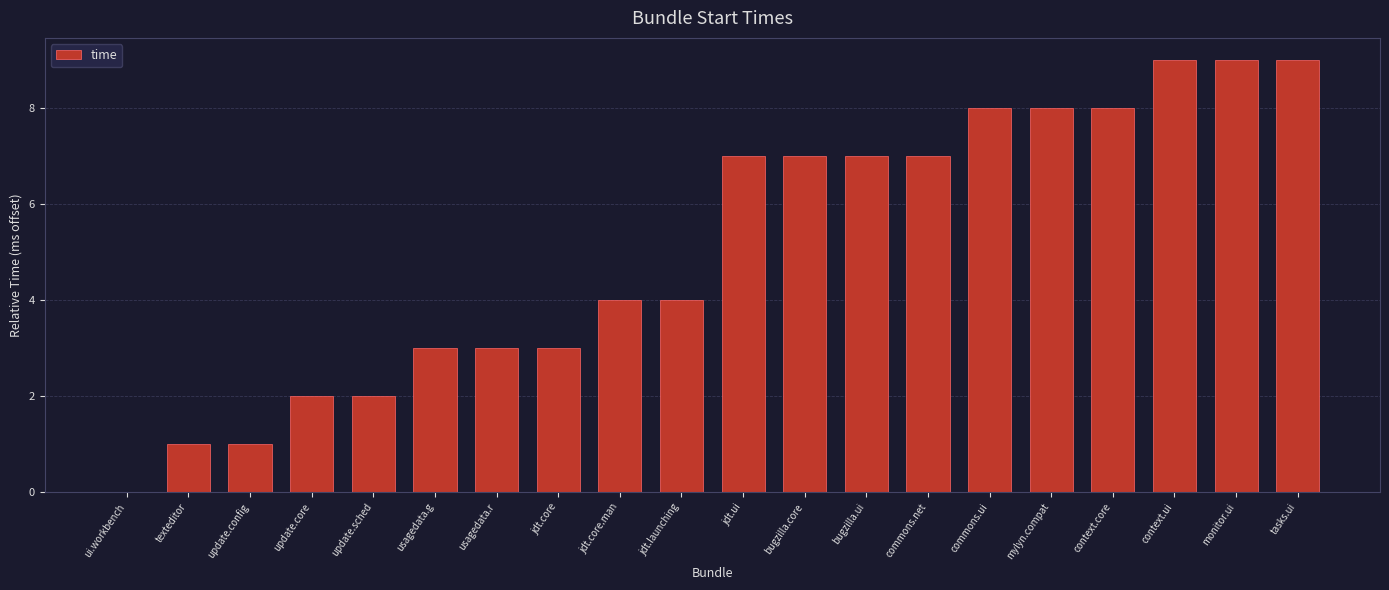

How many values are above zero?

19